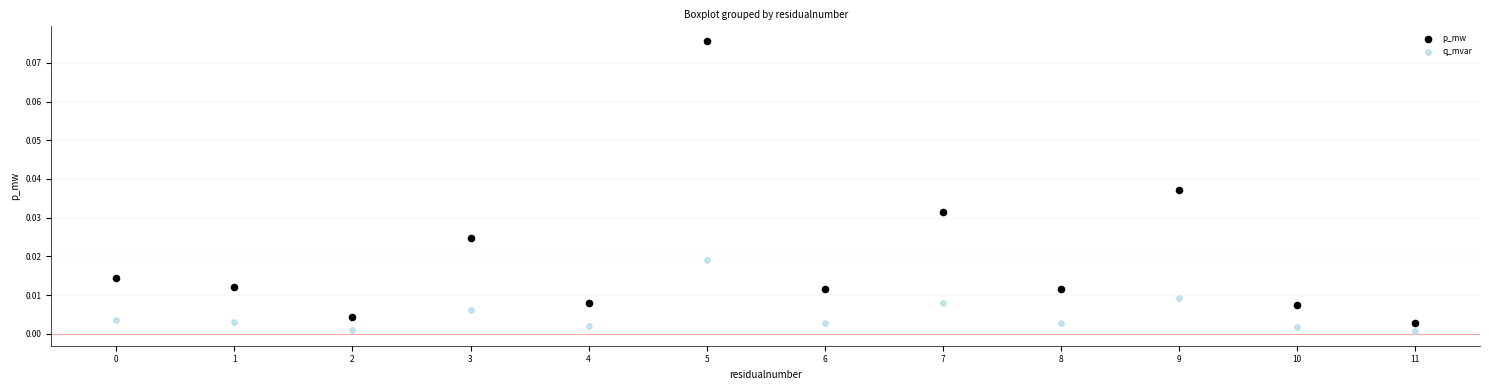

Which series has the widest spread of Y values?

p_mw